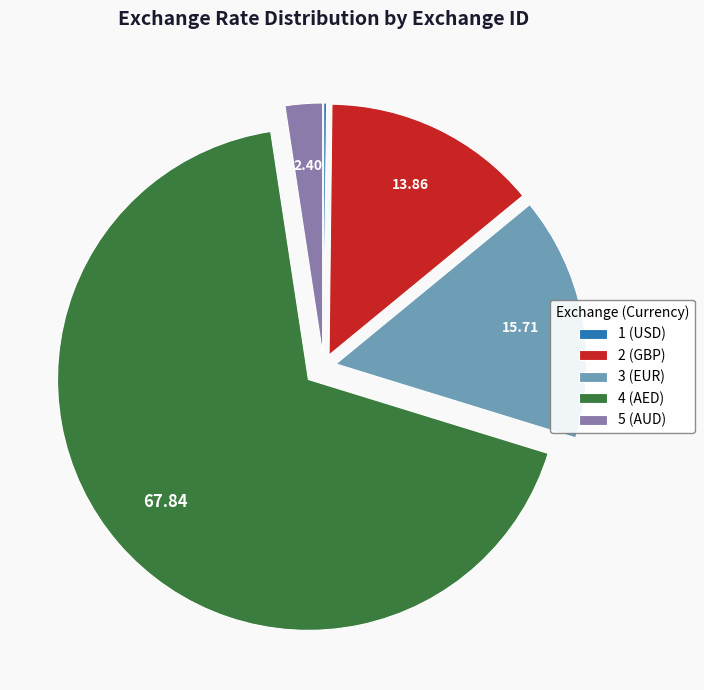

Which category accounts for the majority?

4 (AED)